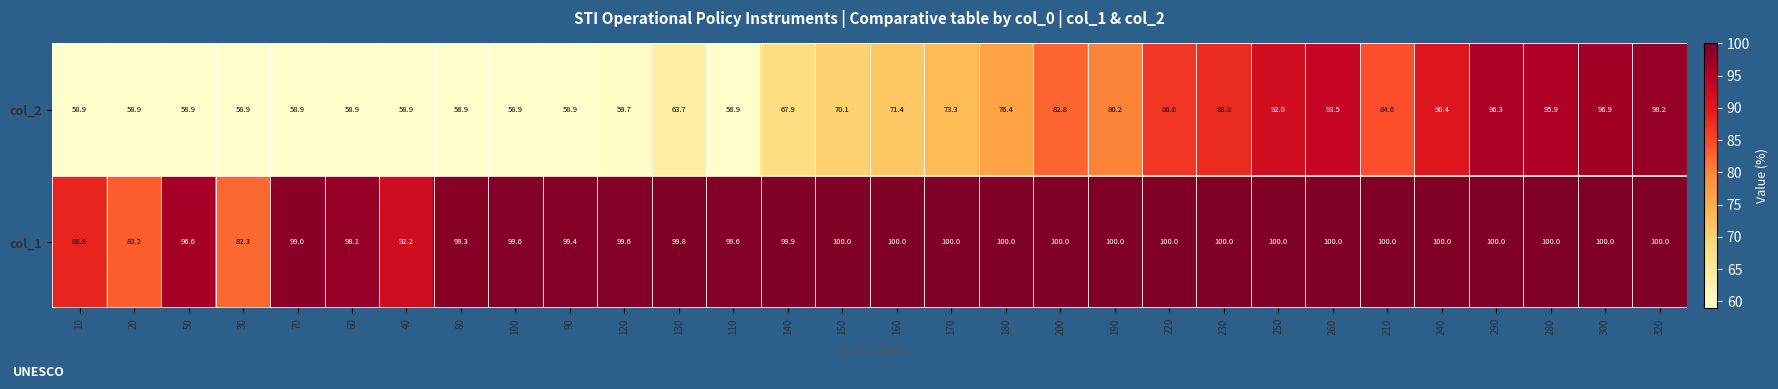

At how many categories does at least one series exceed 69?

30